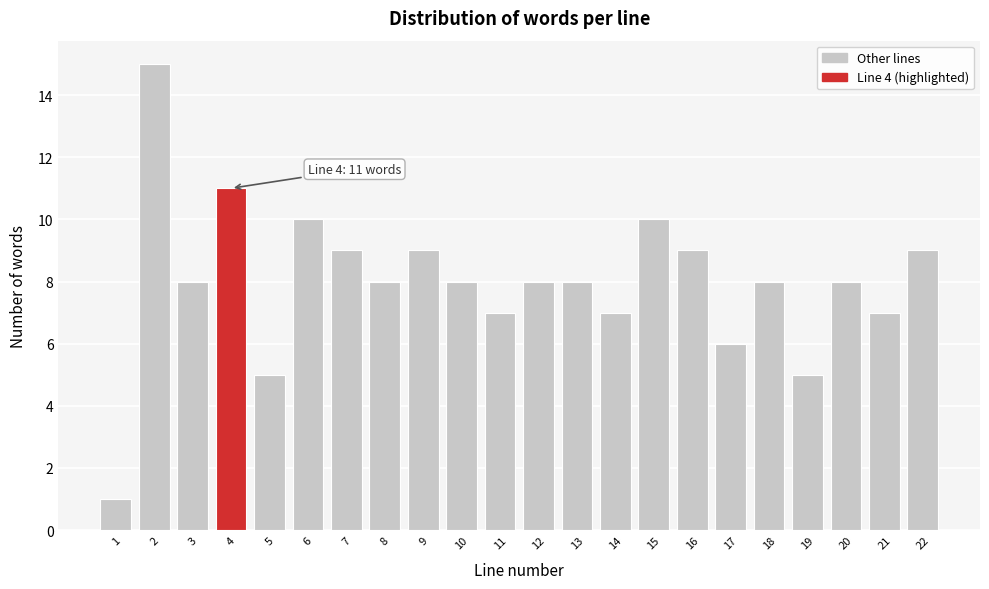

Reading left to right, list all the values displayed in this chart.

1	15	8	11	5	10	9	8	9	8	7	8	8	7	10	9	6	8	5	8	7	9